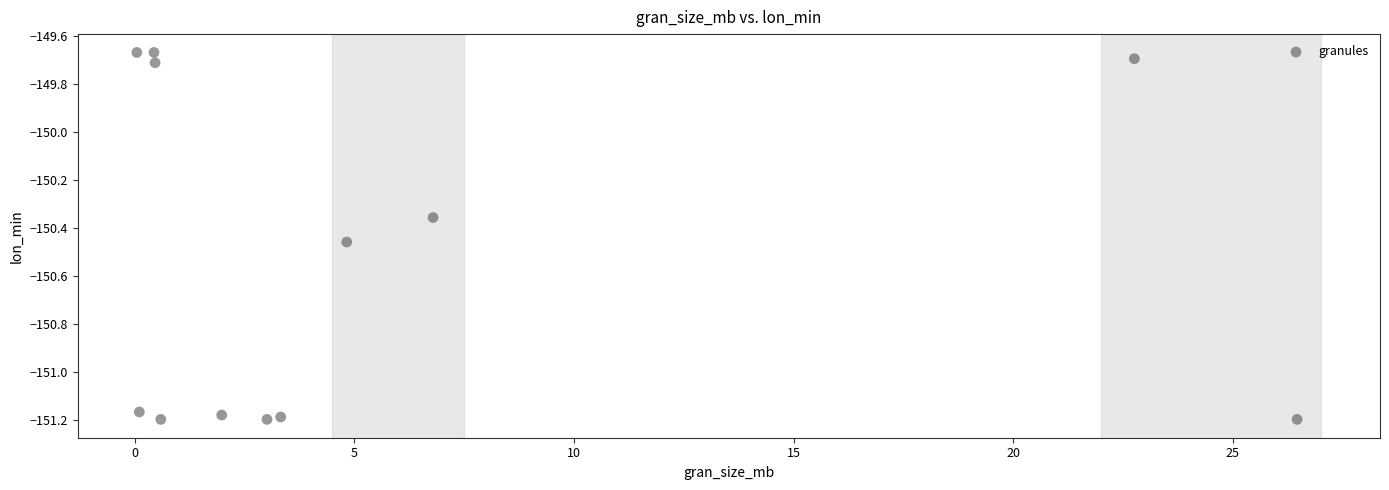

What is the range of Y values (max minus min)?

1.5